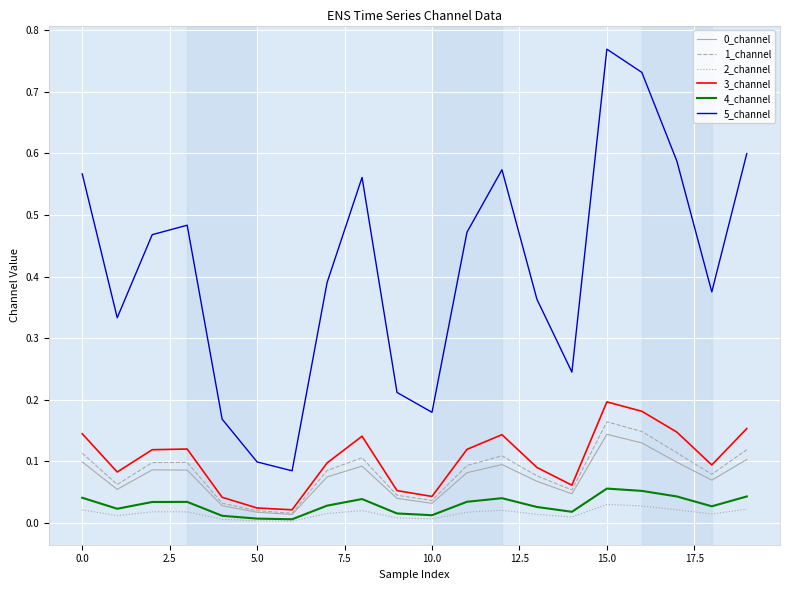

Which series has the largest range (max minus min)?

5_channel